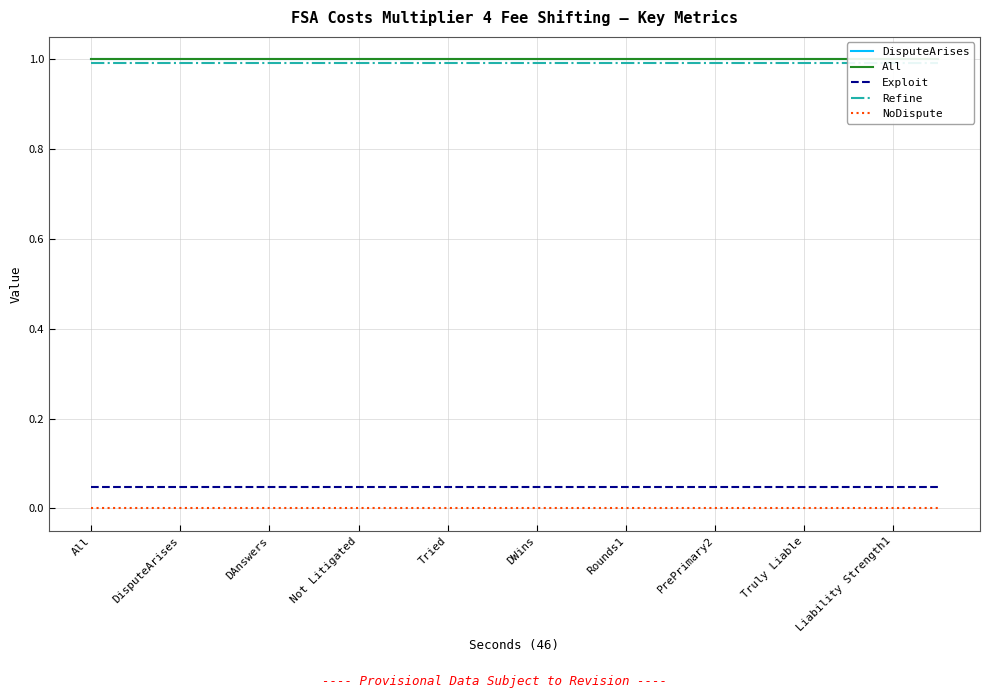

How many lines are shown in the chart?

5